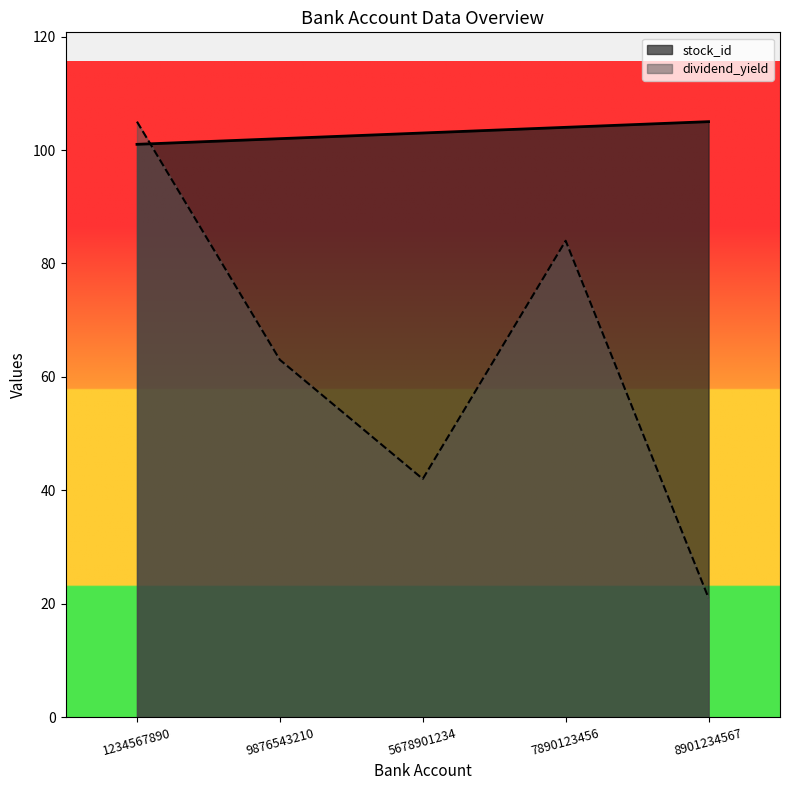

How many lines are shown in the chart?

2